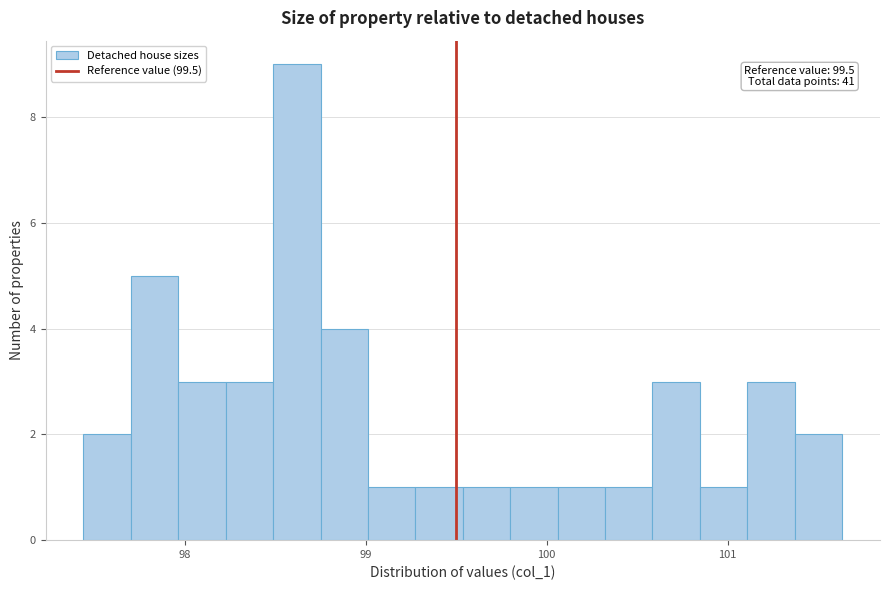

Around what value on the x-axis is the tallest bar? Give the approximate position of its centre, as read against the axis.

98.6